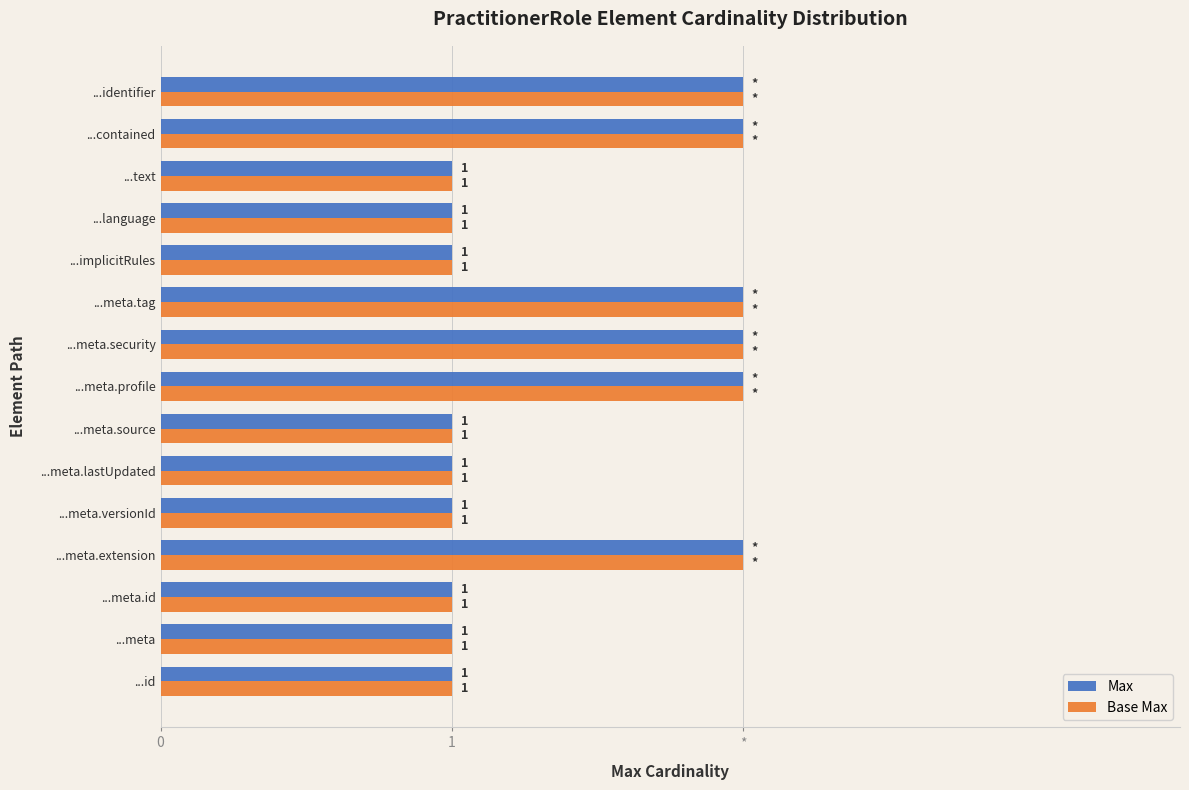

What are all the series names shown in the legend?

Max, Base Max